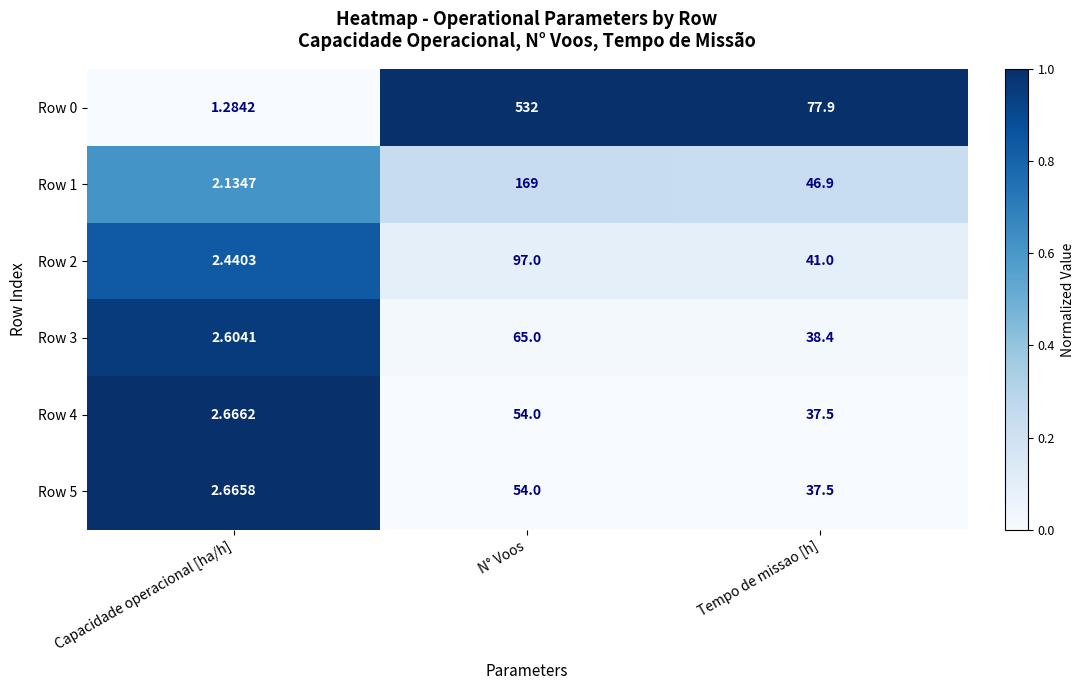

Which series changed the most between Capacidade operacional [ha/h] and Tempo de missao [h]?

Row 0